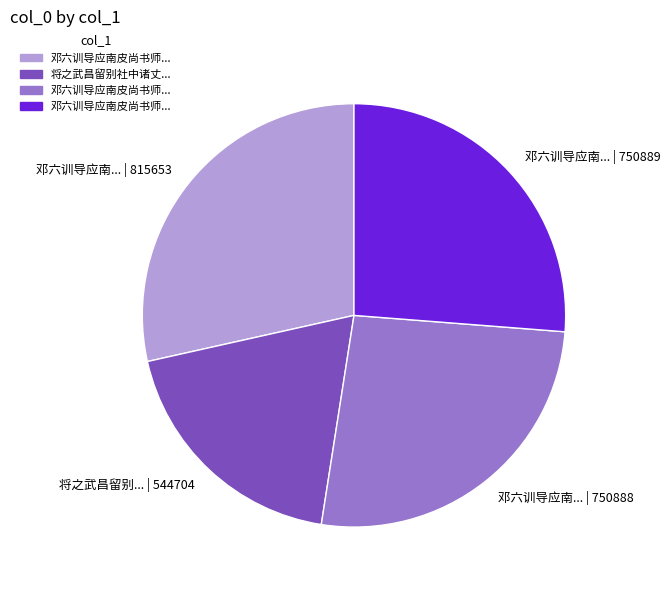

Is the sum of 邓六训导应南... | 750888 and 邓六训导应南... | 815653 greater than half?

Yes